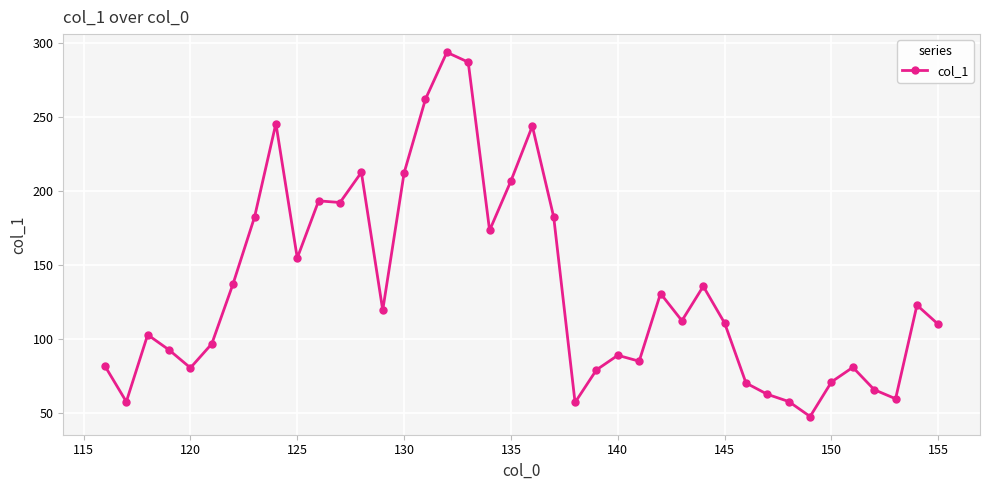

What is the sum of all values?

5365.0